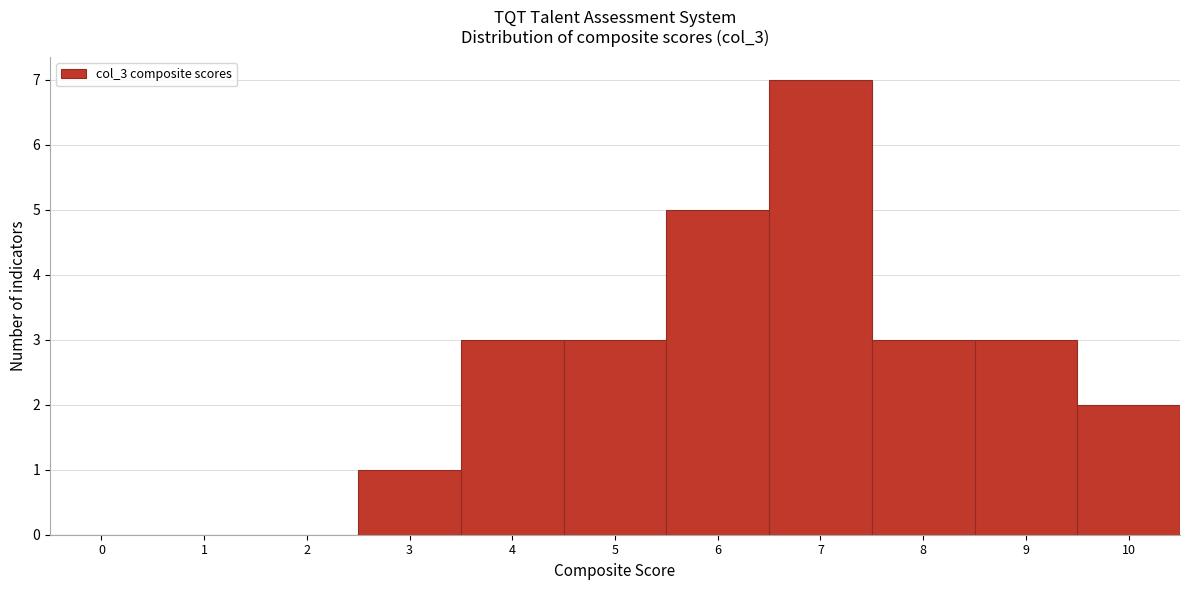

Reading left to right, transcribe all the data shown in this chart.

0=0	1=0	2=0	3=1	4=3	5=3	6=5	7=7	8=3	9=3	10=2